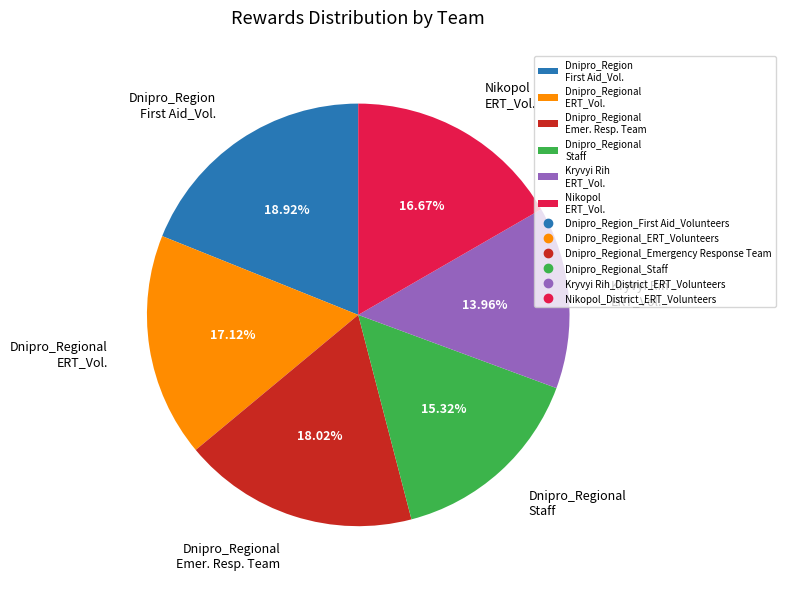

Is there a majority slice in this chart?

No